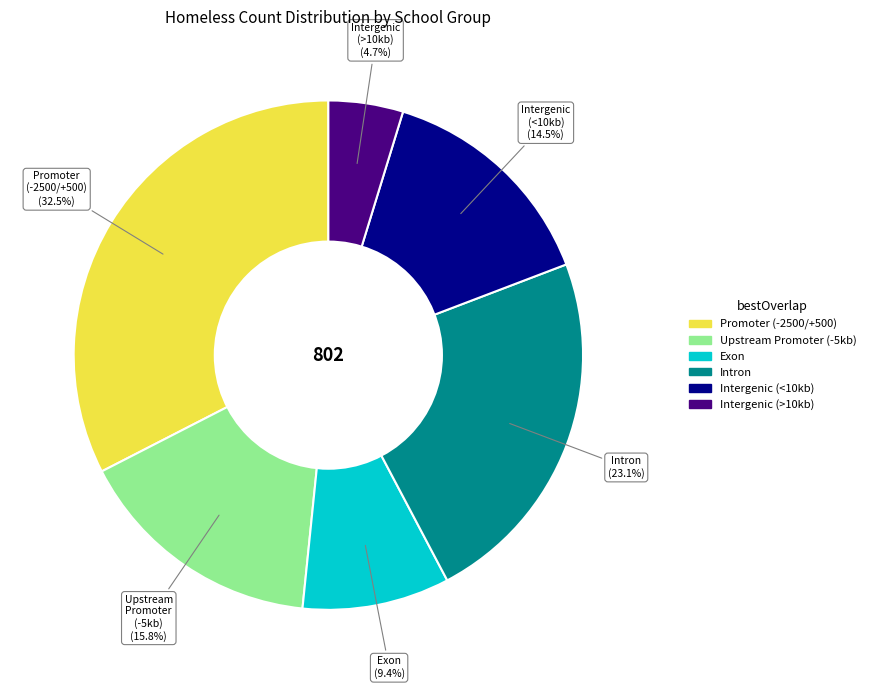

Does any single category account for the majority?

No